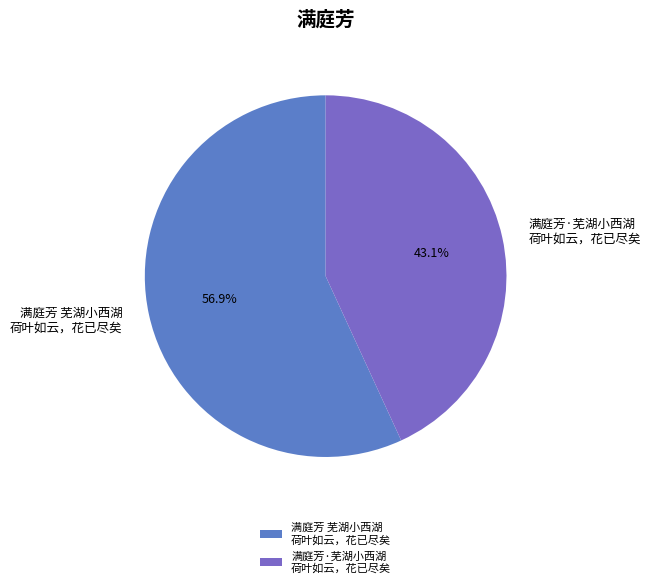

Which slice is the largest?

满庭芳 芜湖小西湖 荷叶如云，花已尽矣